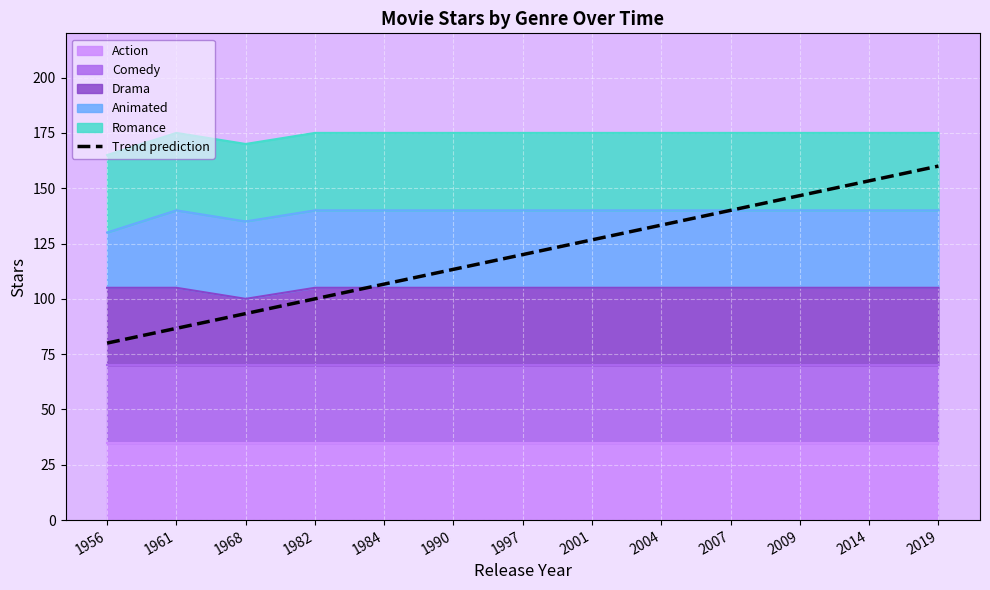

Rank the categories by value from highest to lowest.

2019, 2014, 2009, 2007, 2004, 2001, 1997, 1990, 1984, 1982, 1968, 1961, 1956